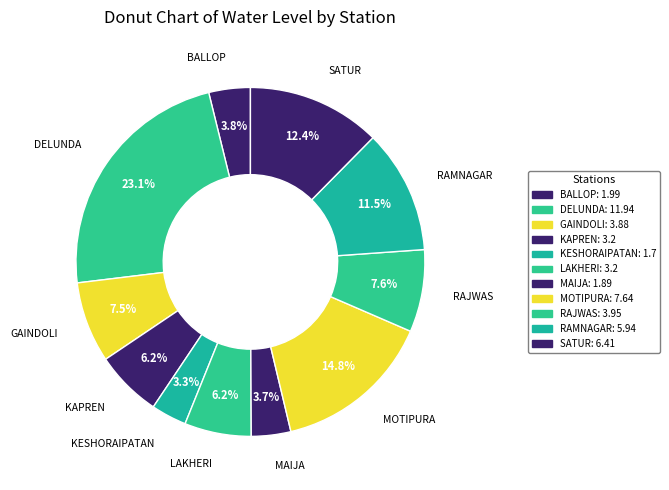

How many slices are in this pie chart?

11